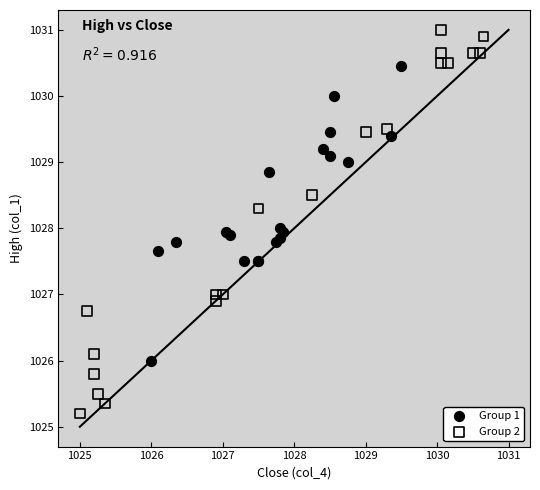

Which series has the widest spread of Y values?

Group 2